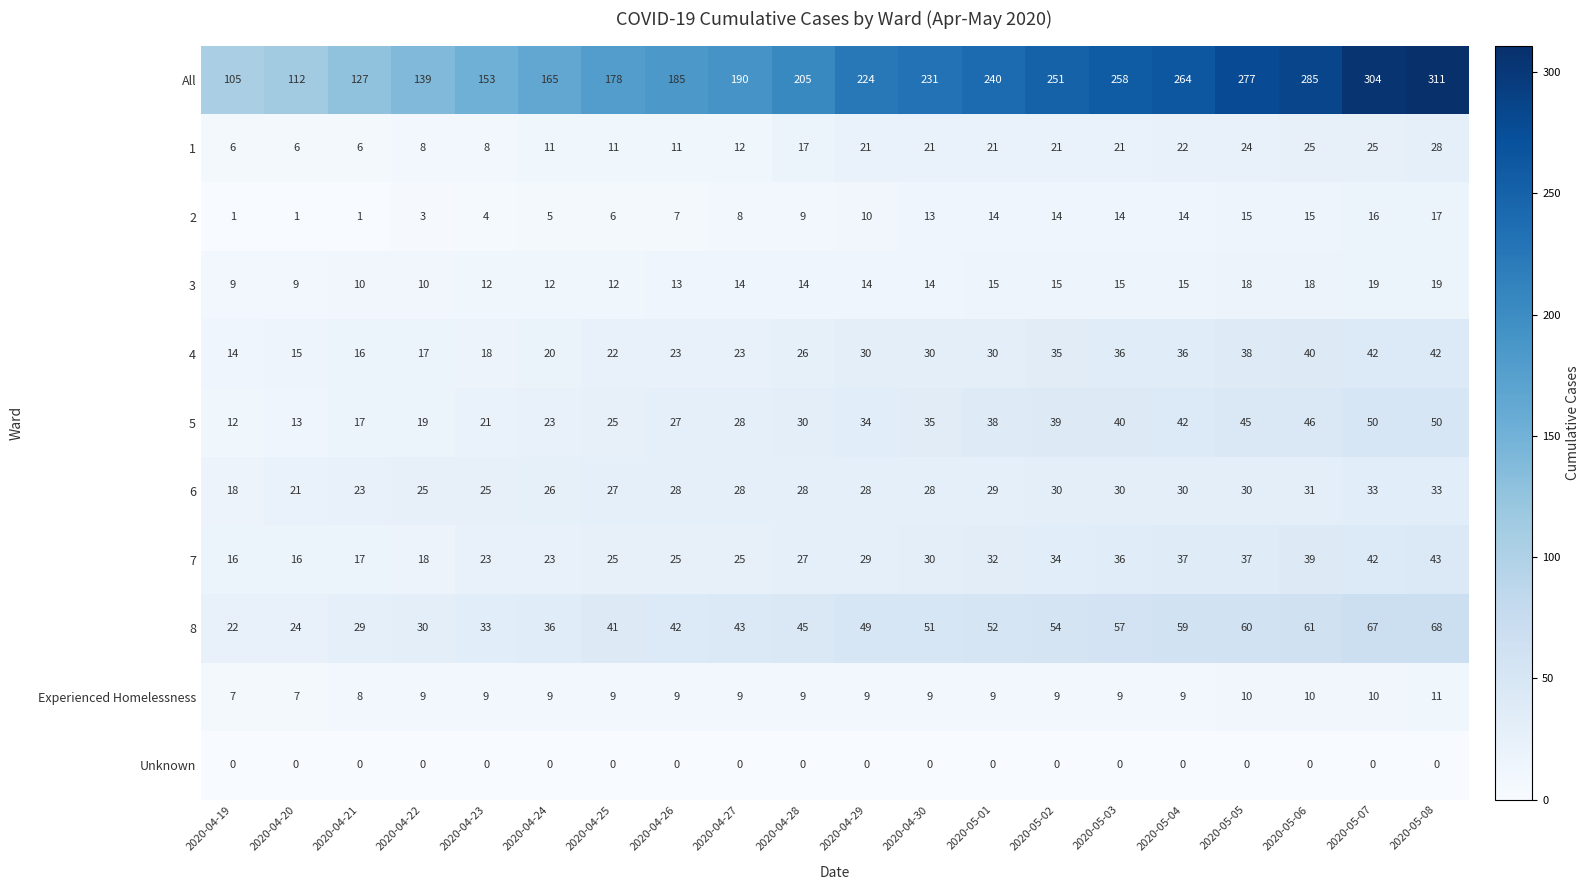

Between 2020-04-27 and 2020-05-03, which series saw the biggest shift?

All